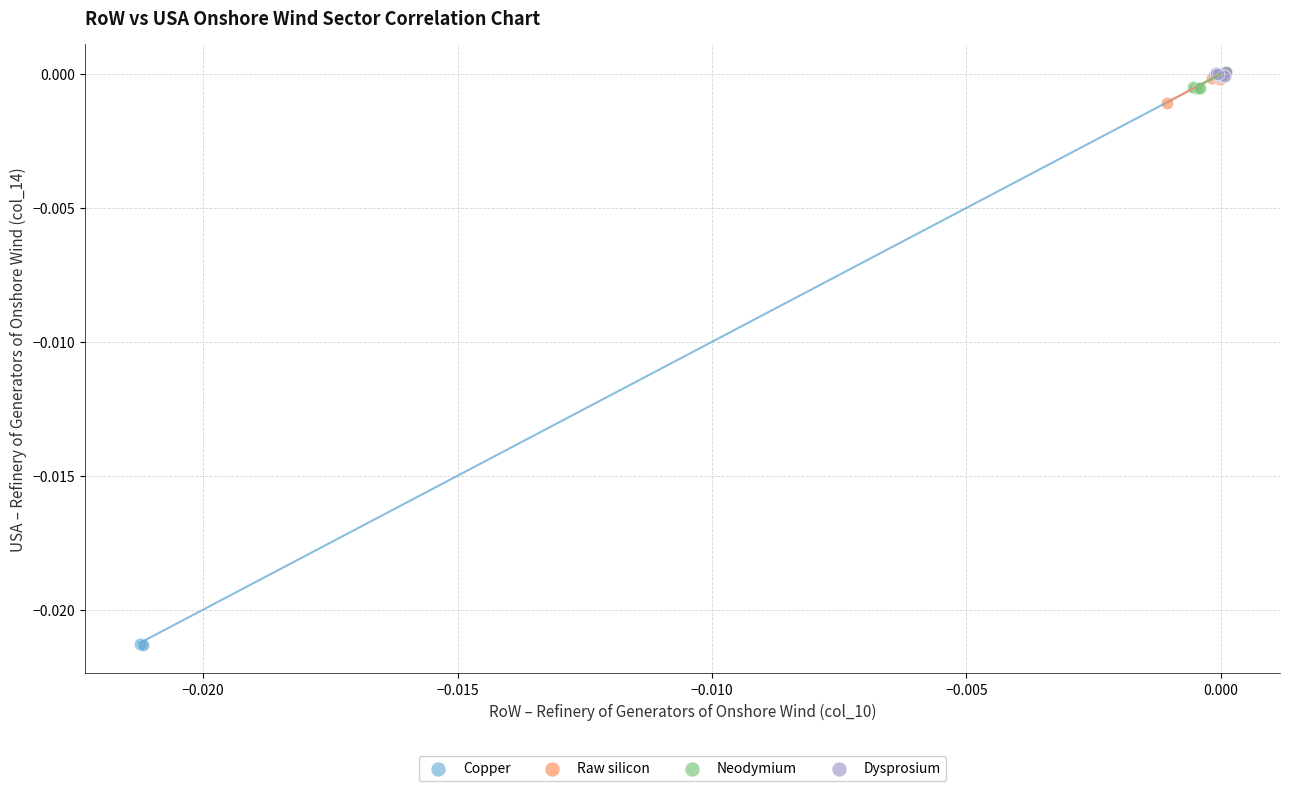

Which series contains the lowest Y value?

Copper